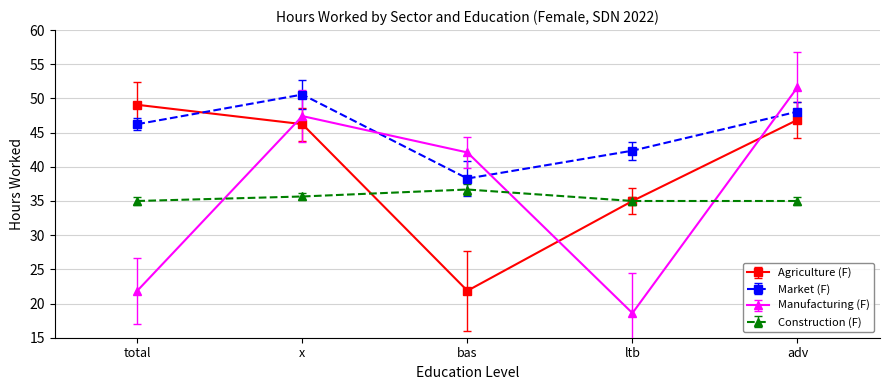

How many intersections are there between Construction (F) and Manufacturing (F)?

3